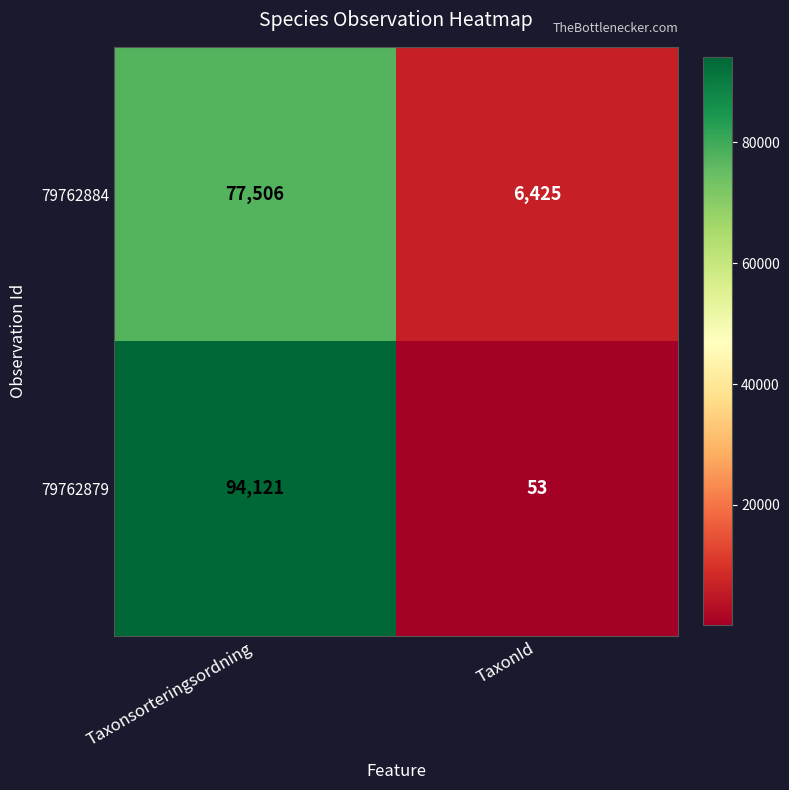

Read the 79762884 value at Taxonsorteringsordning, to the nearest 100.

77500